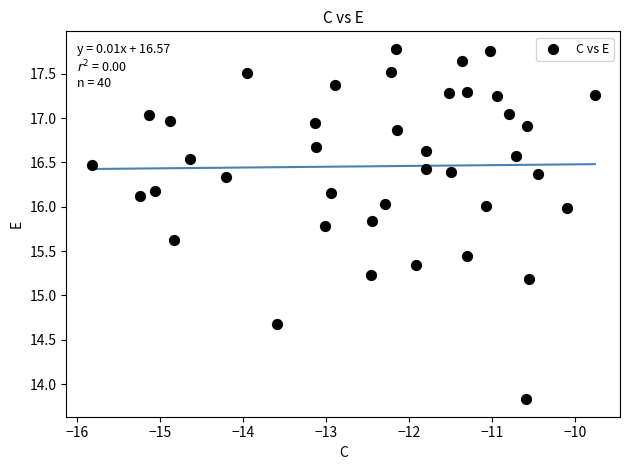

What Y value in the scatter plot is closest to 15?

15.2